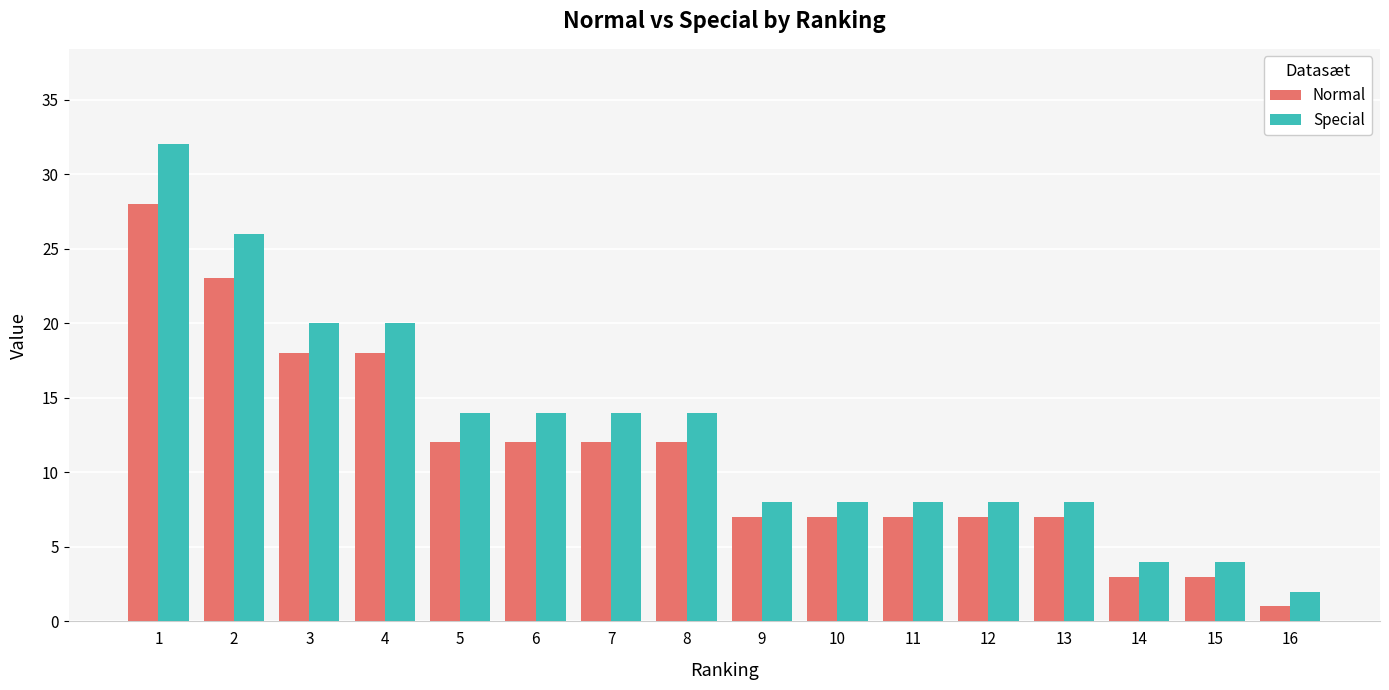

At how many categories does at least one series exceed 29?

1